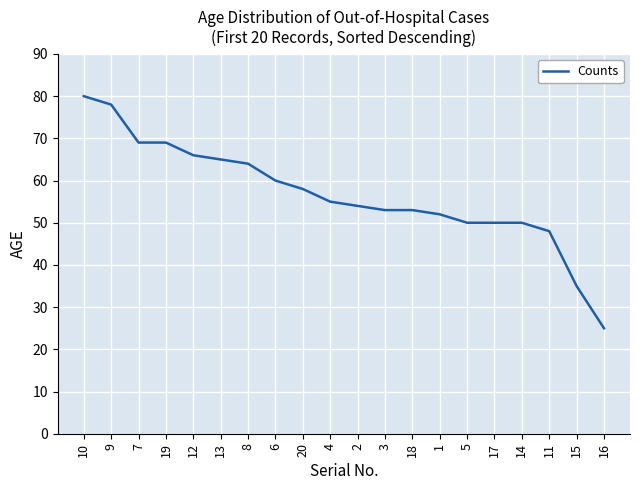

Which category has the lowest value across all series?

16